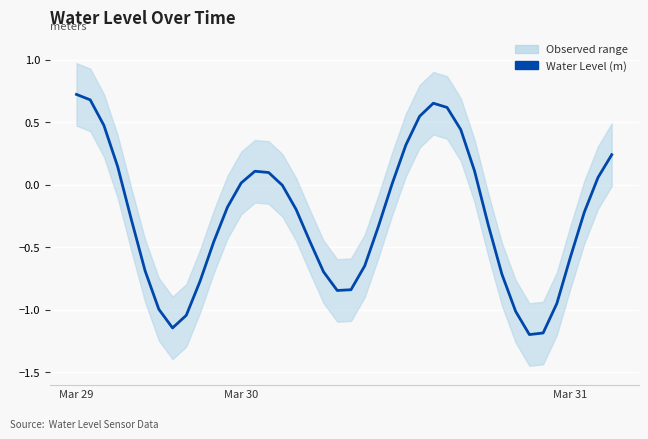

Does the chart display data point markers on the line(s)?

No